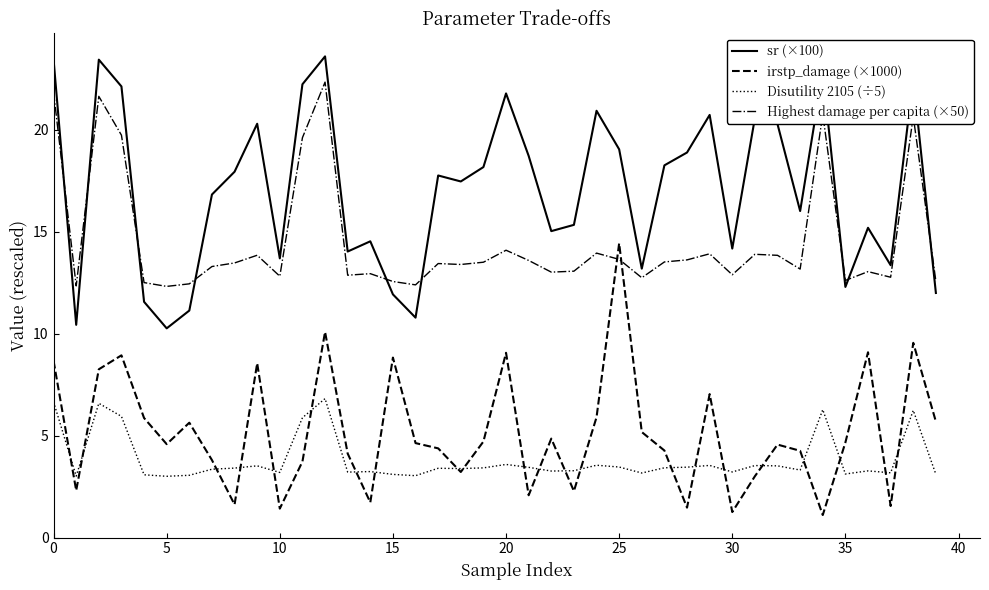

List the series in order of their peak value, lowest first.

Disutility 2105 (÷5), irstp_damage (×1000), Highest damage per capita (×50), sr (×100)